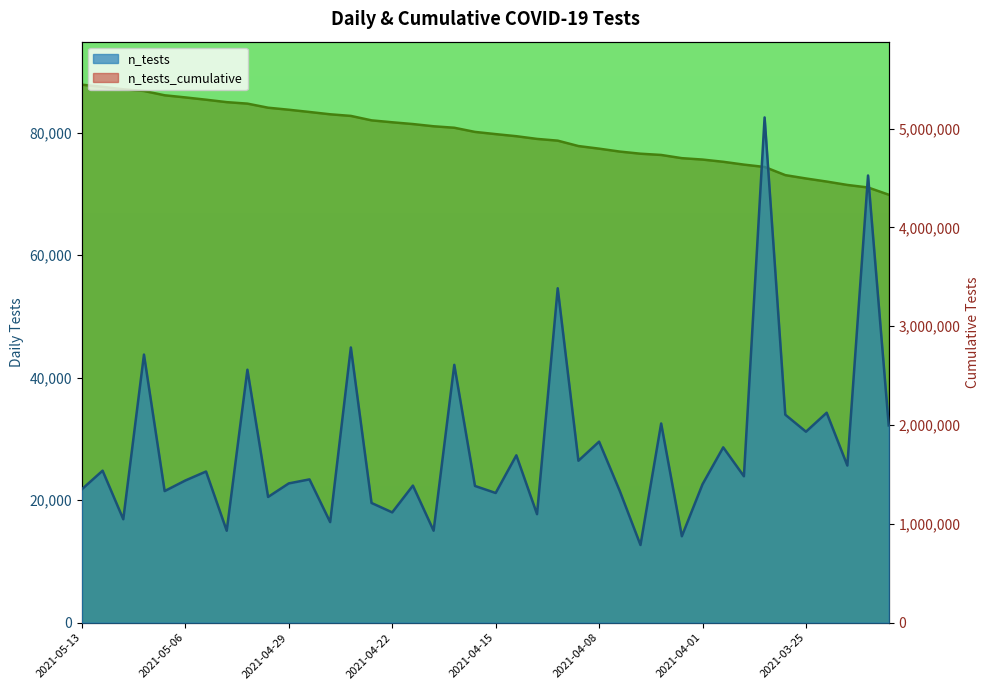

Is it true that n_tests equals 112675 at 2021-03-29?

False